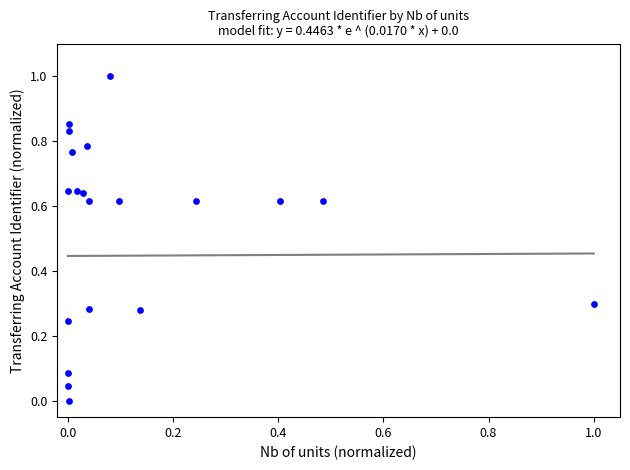

What is the range of X values (max minus min)?

1.0